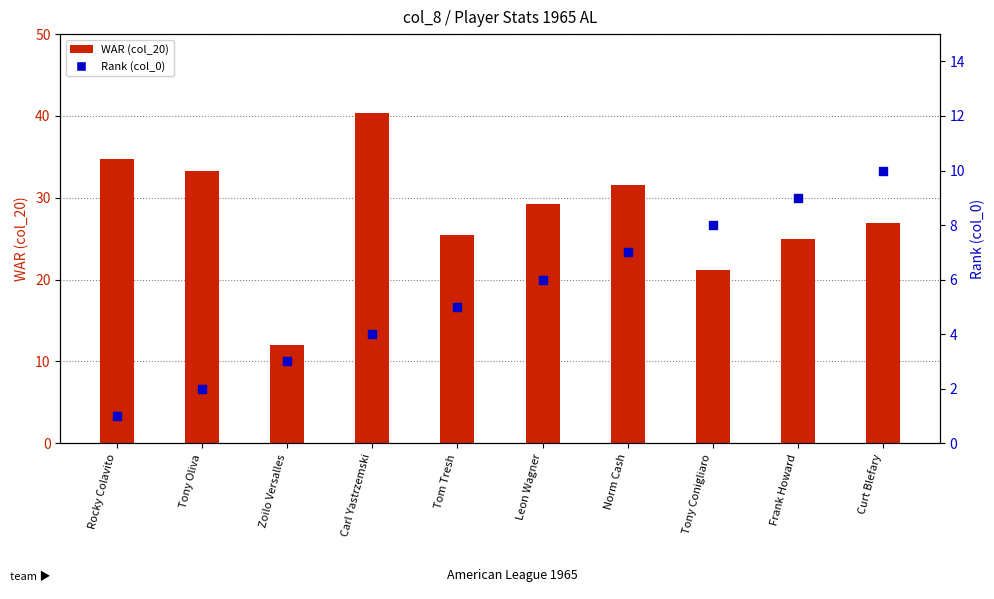

Is the value of Rank (col_0) at Tom Tresh greater than the value of WAR (col_20) at Leon Wagner?

No